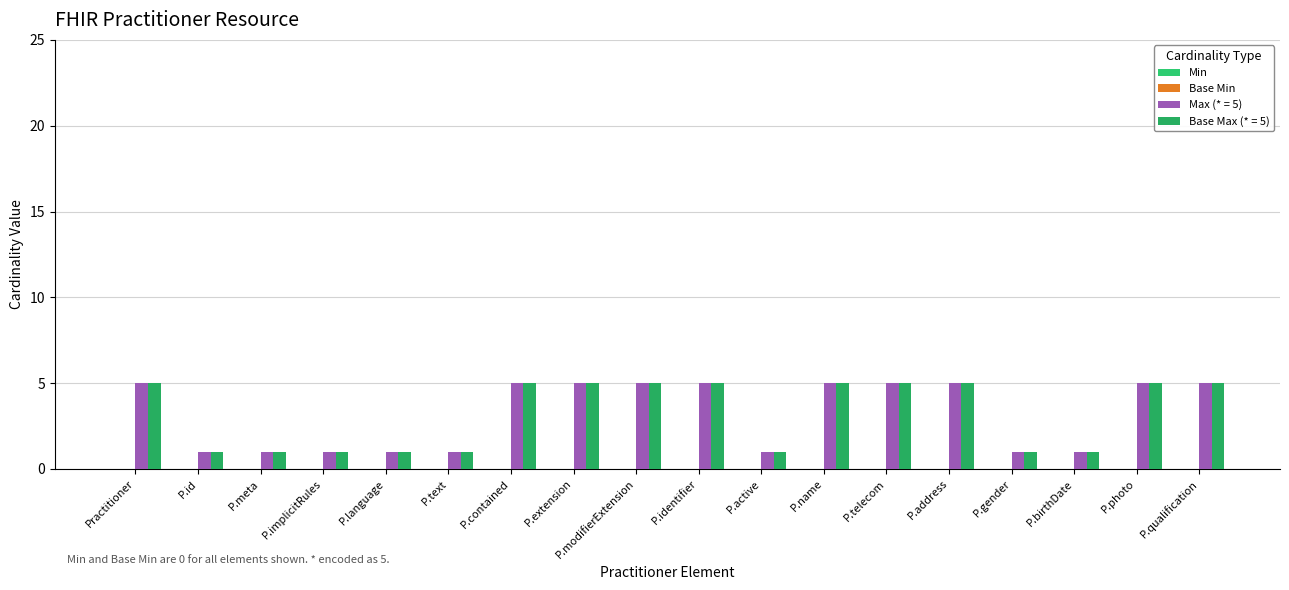

What is the smallest value displayed?

1